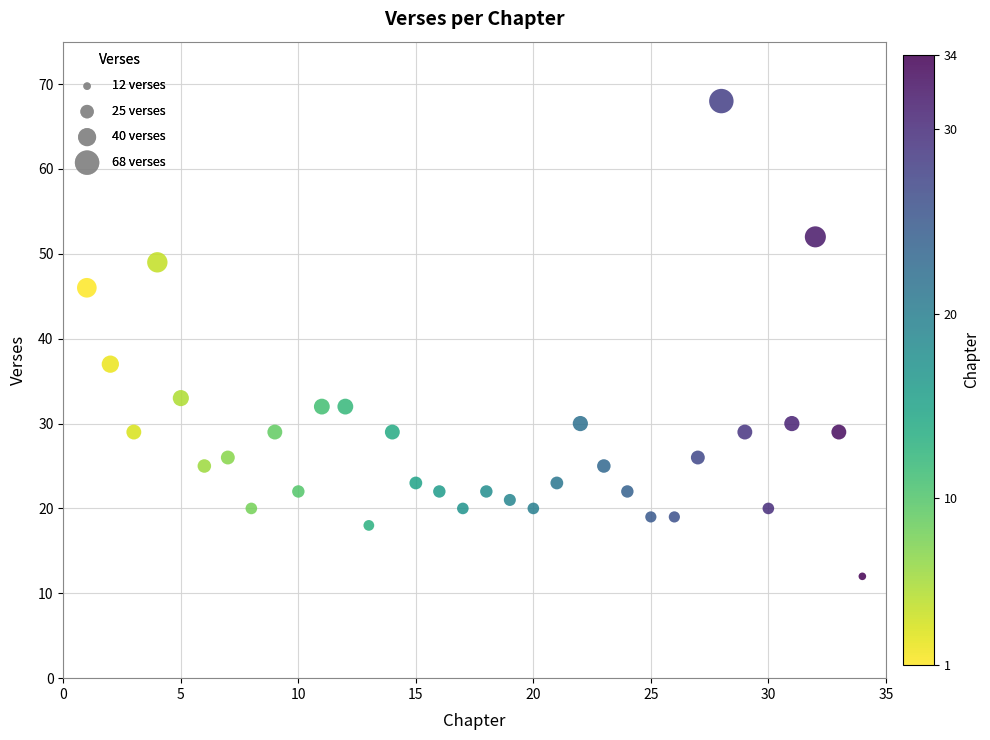

What Y value in the scatter plot is closest to 40?

37